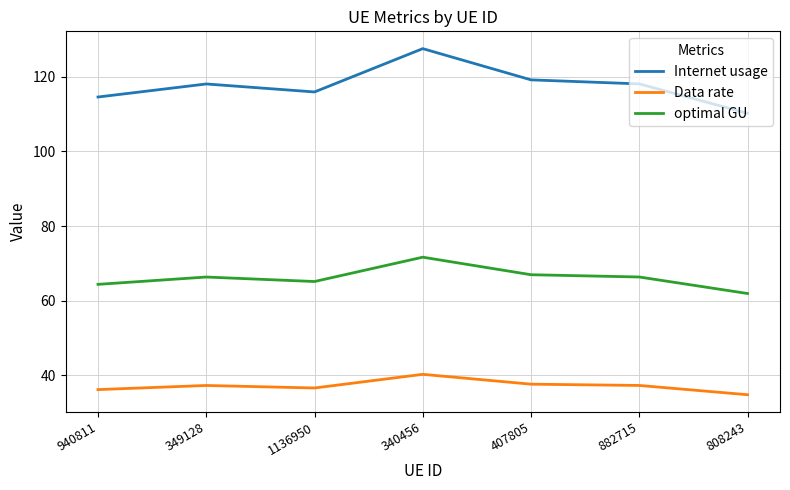

What is the minimum value for optimal GU?

61.9